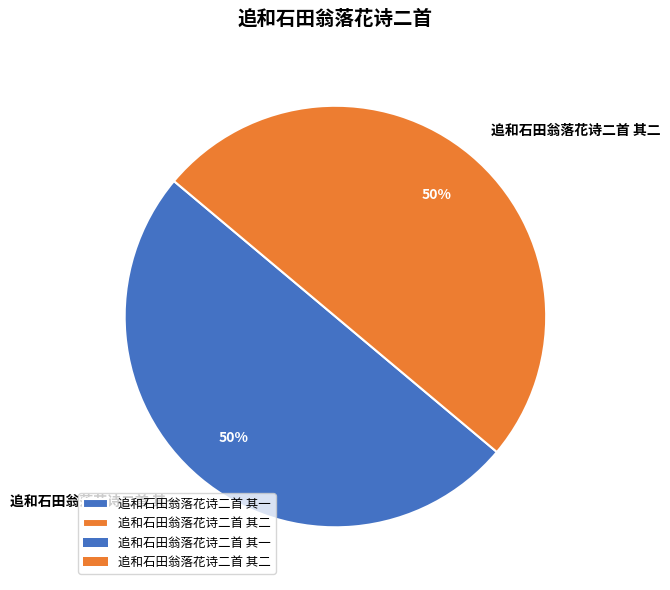

To the nearest percent, what is the combined percentage of 追和石田翁落花诗二首 其一 and 追和石田翁落花诗二首 其二?

100%